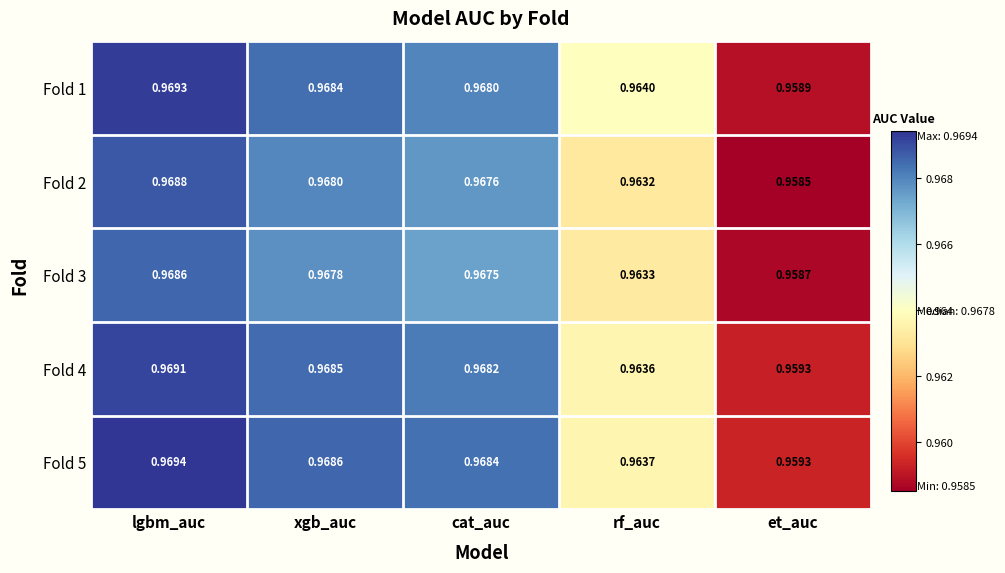

At which label is Fold 3 closest to 0?

et_auc